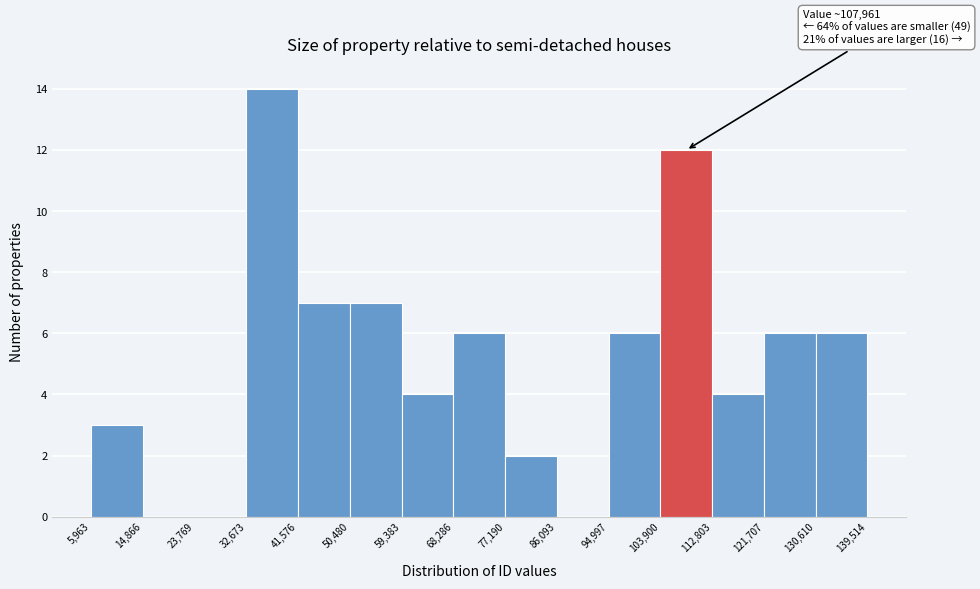

Over which range of the x-axis is the bar tallest?

32,673 to 41,576